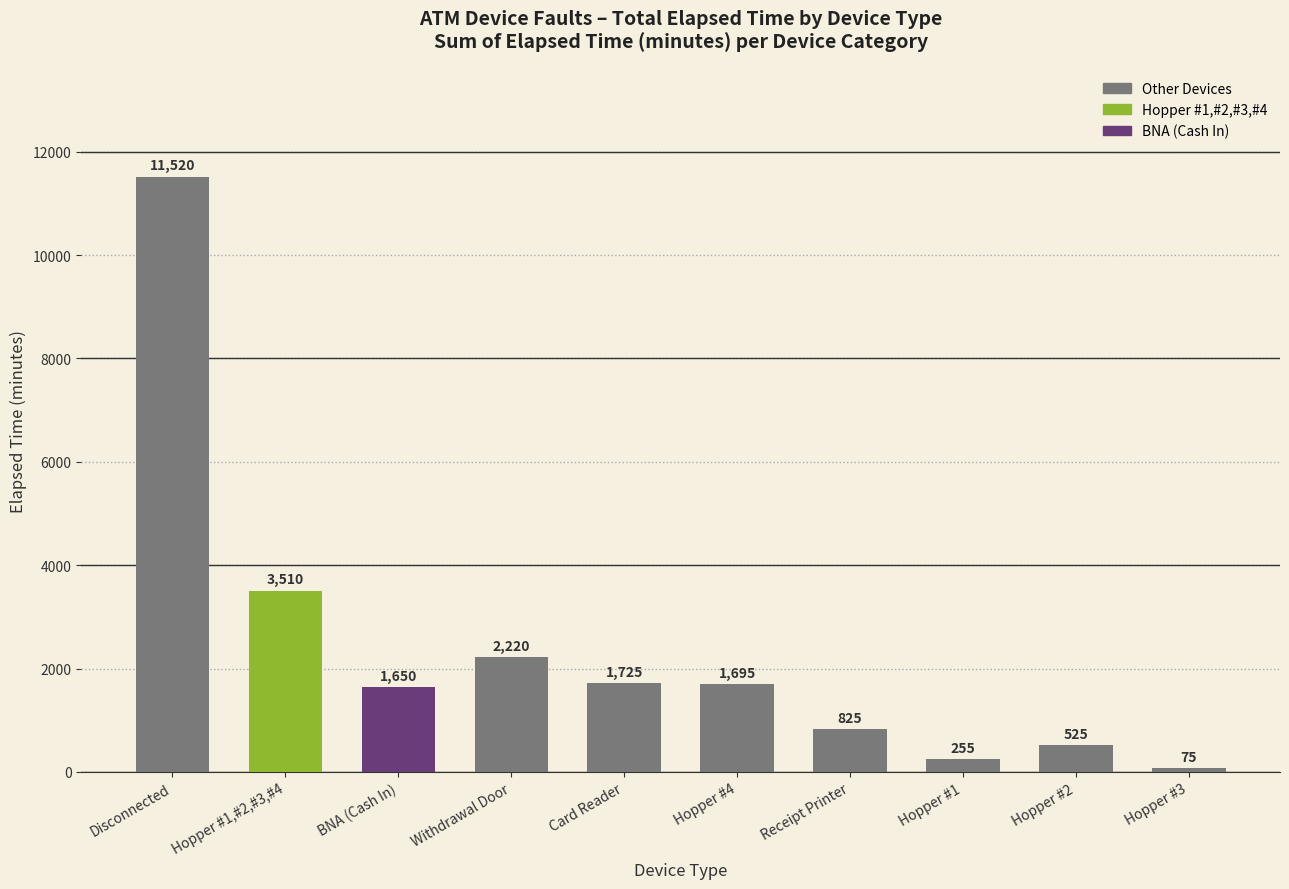

Rank the categories by value from highest to lowest.

Disconnected, Hopper #1,#2,#3,#4, Withdrawal Door, Card Reader, Hopper #4, BNA (Cash In), Receipt Printer, Hopper #2, Hopper #1, Hopper #3